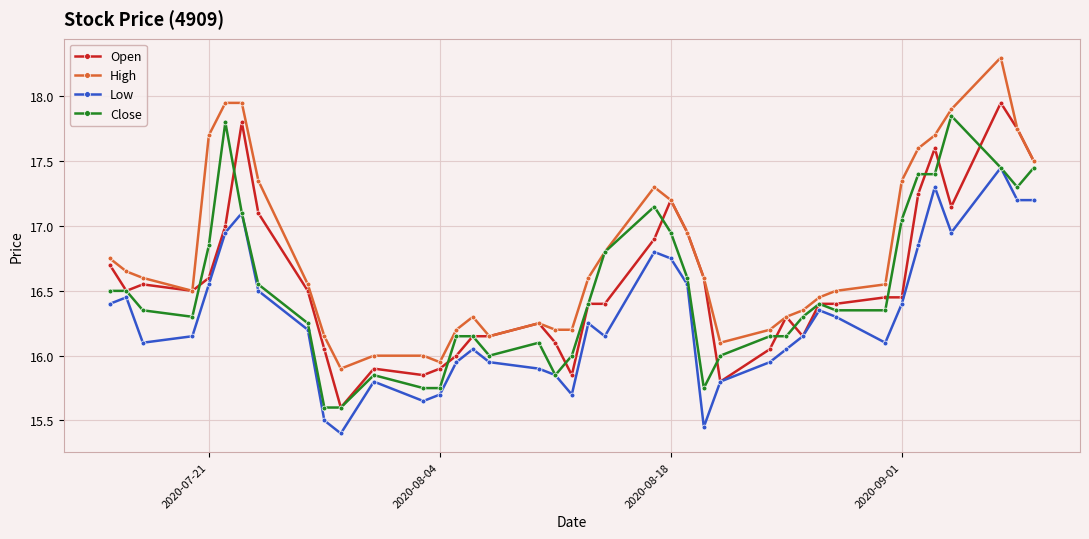

What is the minimum value for Open?

15.6